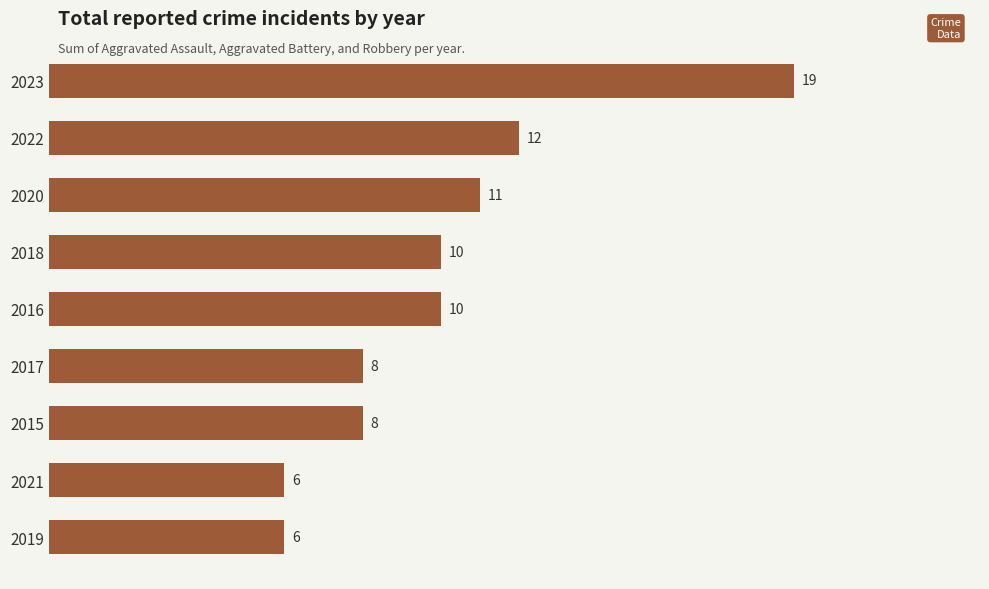

At which category does the chart reach its peak across all series?

2023